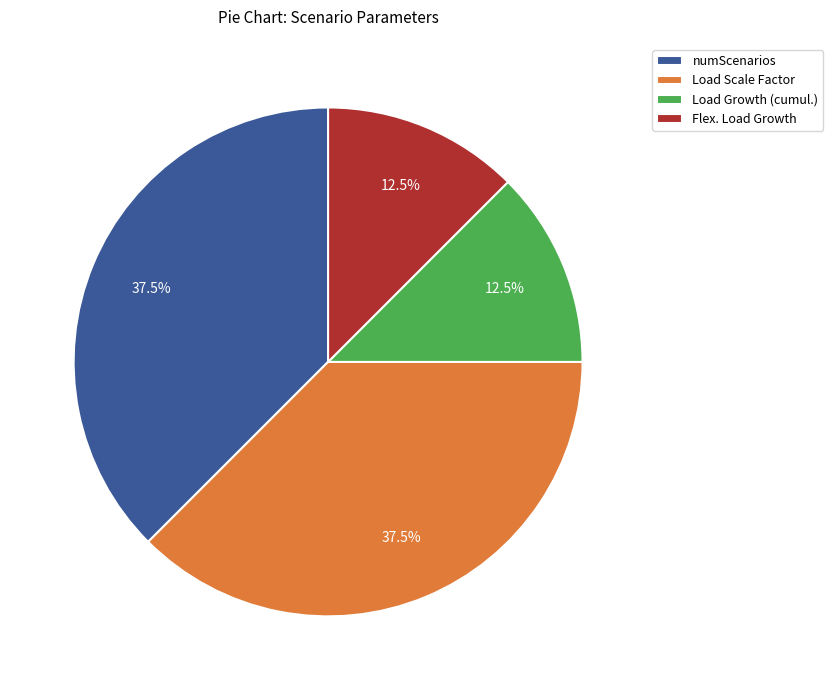

Count the number of slices in the pie.

4